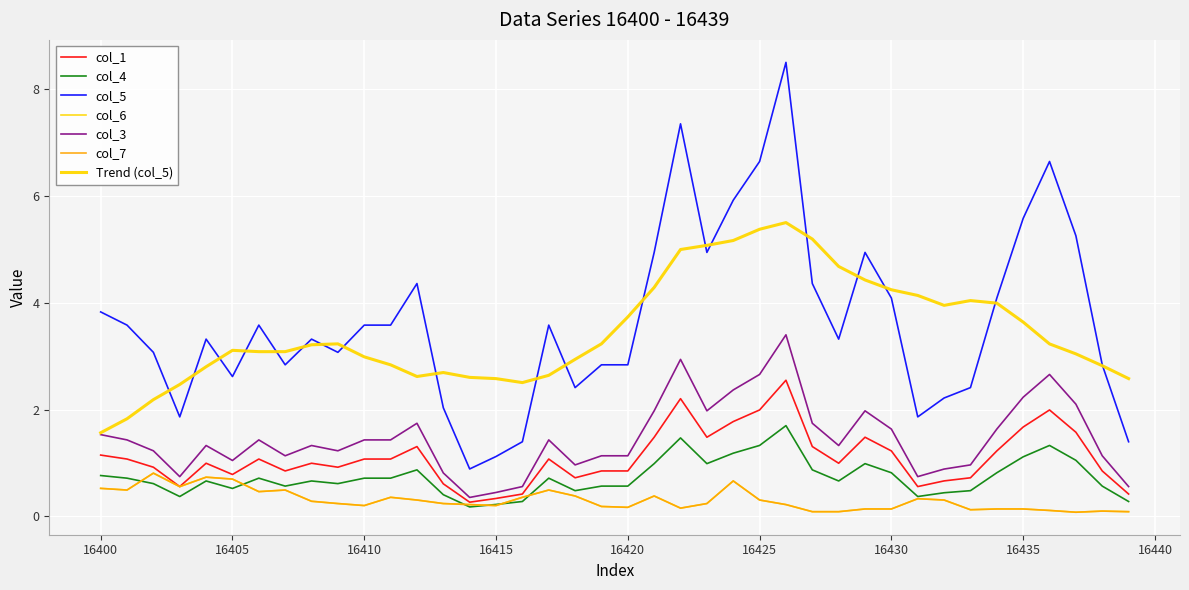

Does the chart have visible grid lines?

Yes